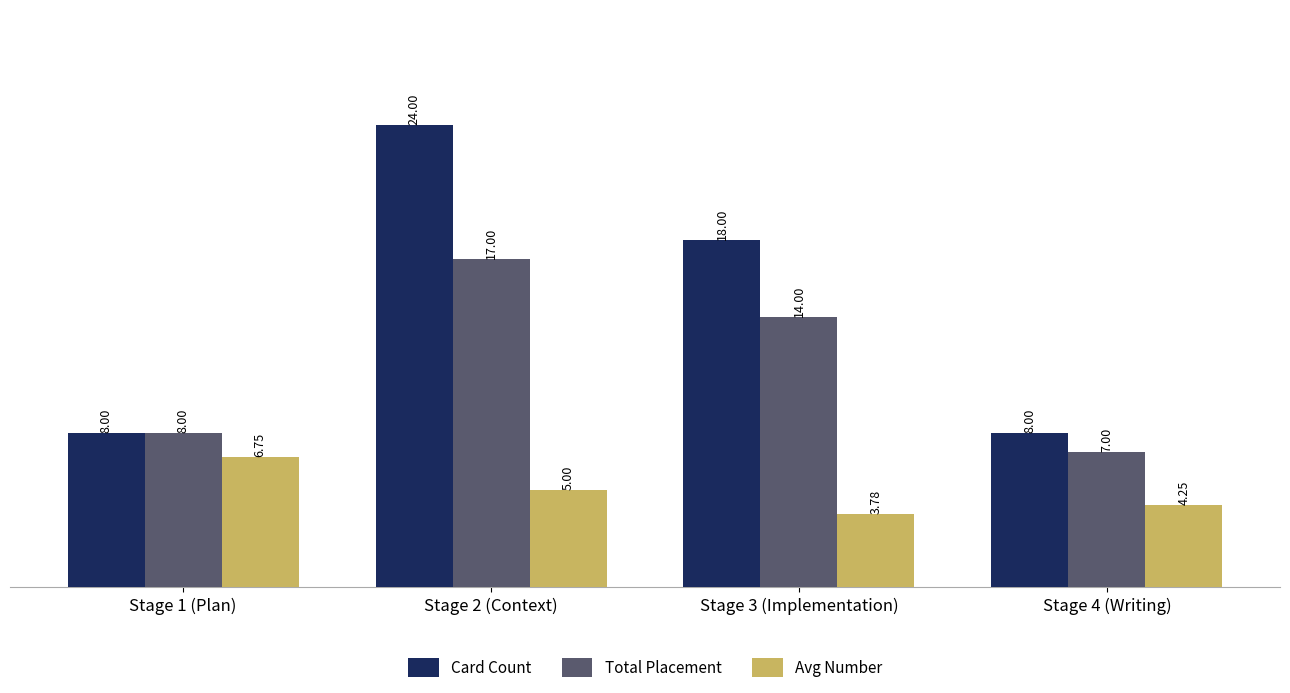

Which series changed the most between Stage 1 (Plan) and Stage 4 (Writing)?

Avg Number